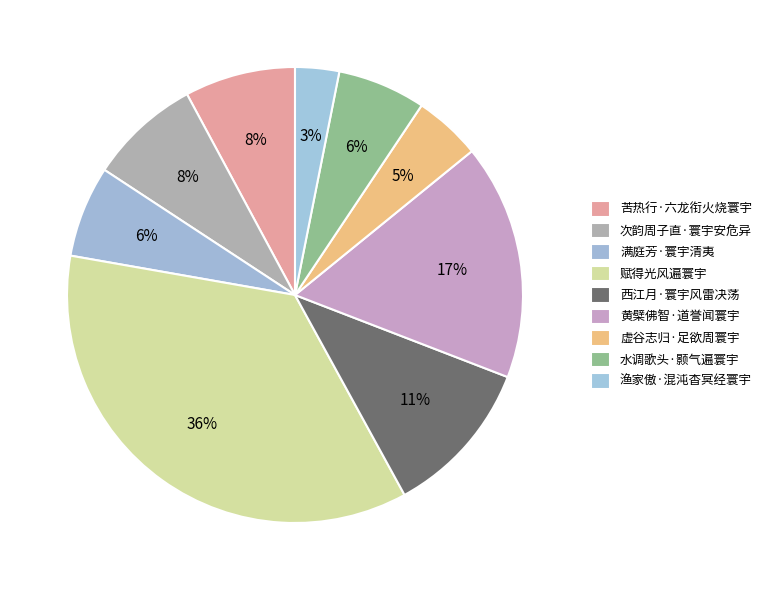

Is there a majority slice in this chart?

No